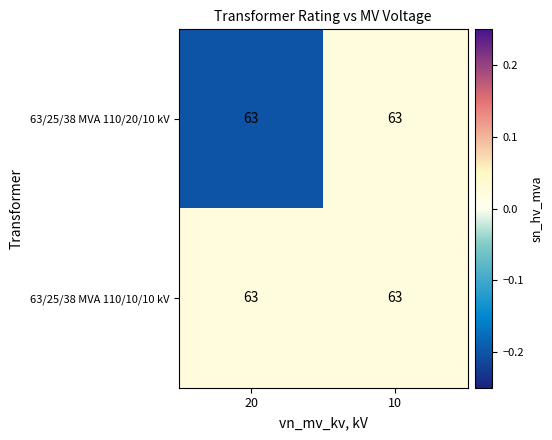

At which label does 63/25/38 MVA 110/10/10 kV reach its minimum?

20